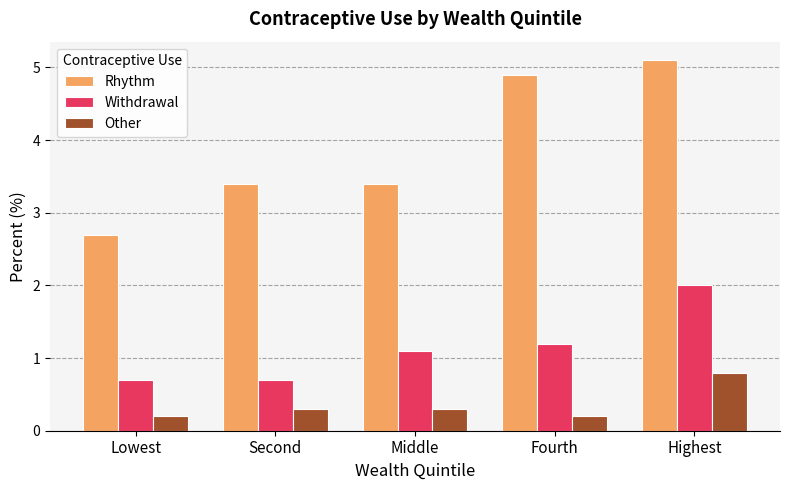

Reading right to left, list all the values displayed in this chart.

Rhythm: Highest=5.1	Fourth=4.9	Middle=3.4	Second=3.4	Lowest=2.7
Withdrawal: Highest=2.0	Fourth=1.2	Middle=1.1	Second=0.7	Lowest=0.7
Other: Highest=0.8	Fourth=0.2	Middle=0.3	Second=0.3	Lowest=0.2